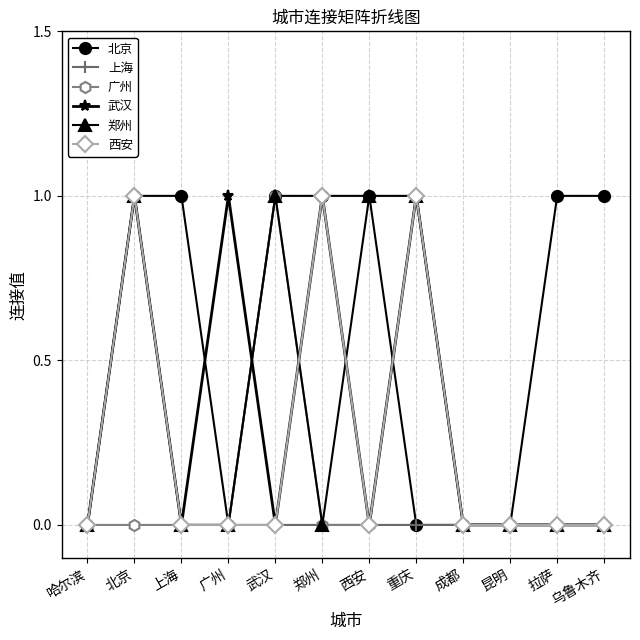

Where is the first local maximum for 武汉?

北京